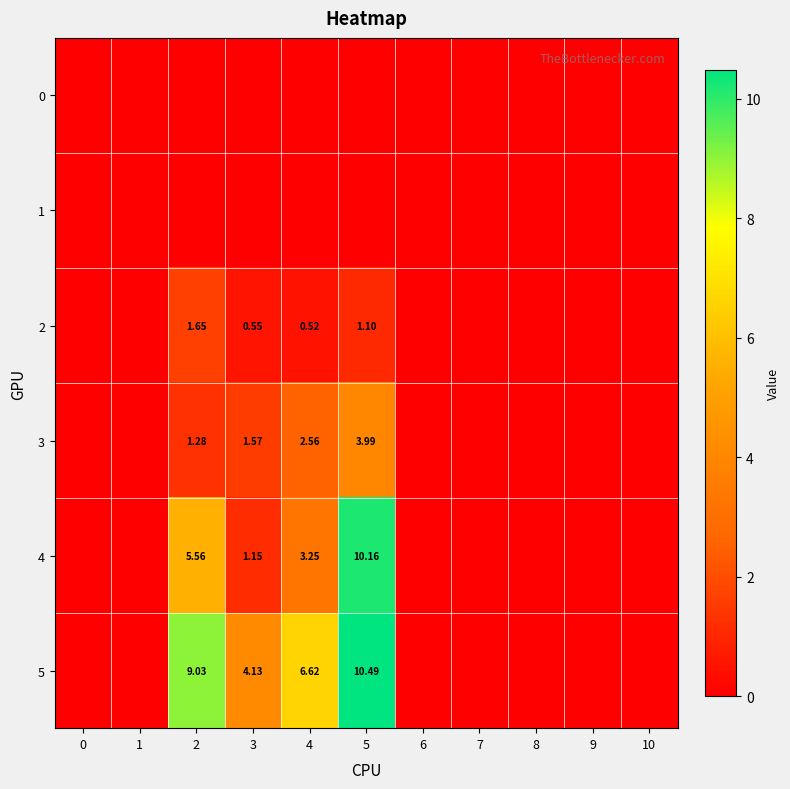

Which has a higher value, 1 or 5?

1